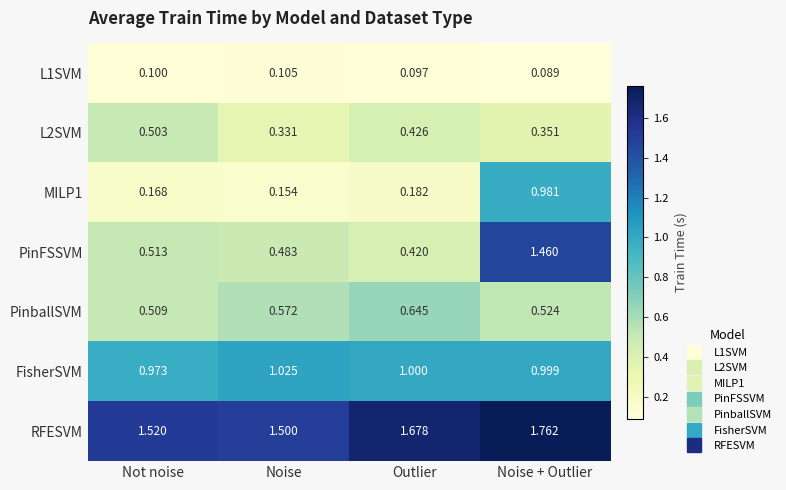

Between Outlier and Noise + Outlier, which series saw the biggest shift?

PinFSSVM